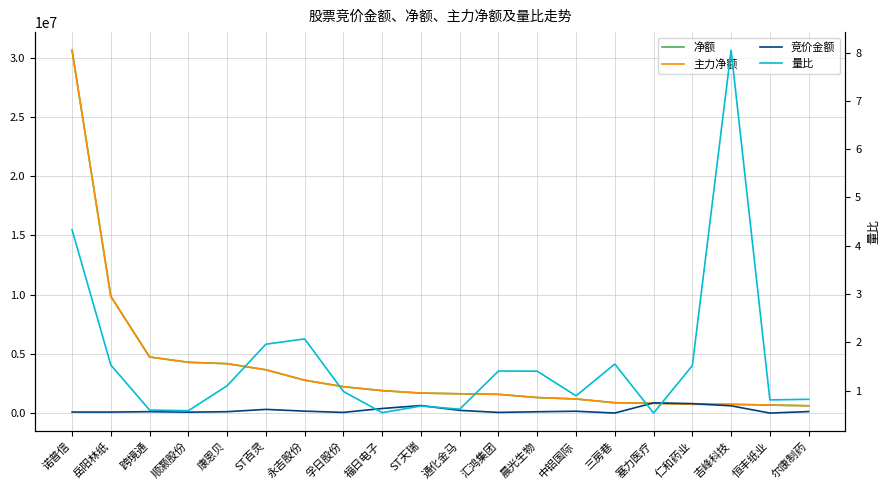

Does the chart display data point markers on the line(s)?

No